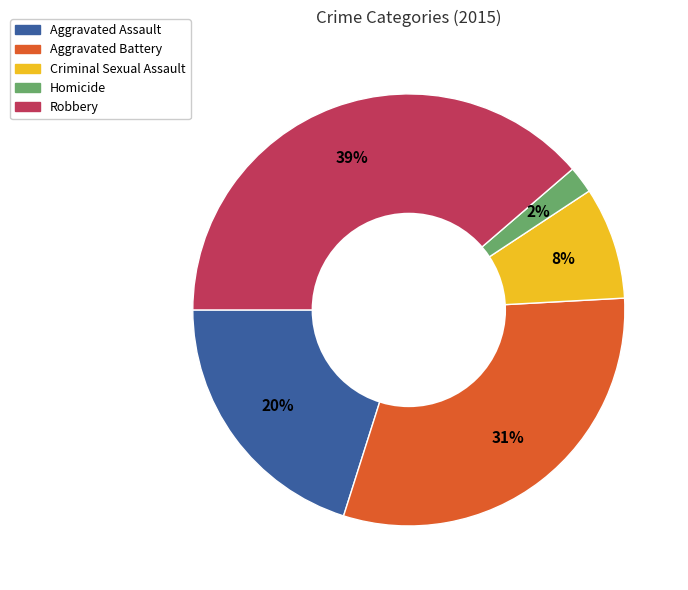

Which has a higher value, Aggravated Battery or Aggravated Assault?

Aggravated Battery